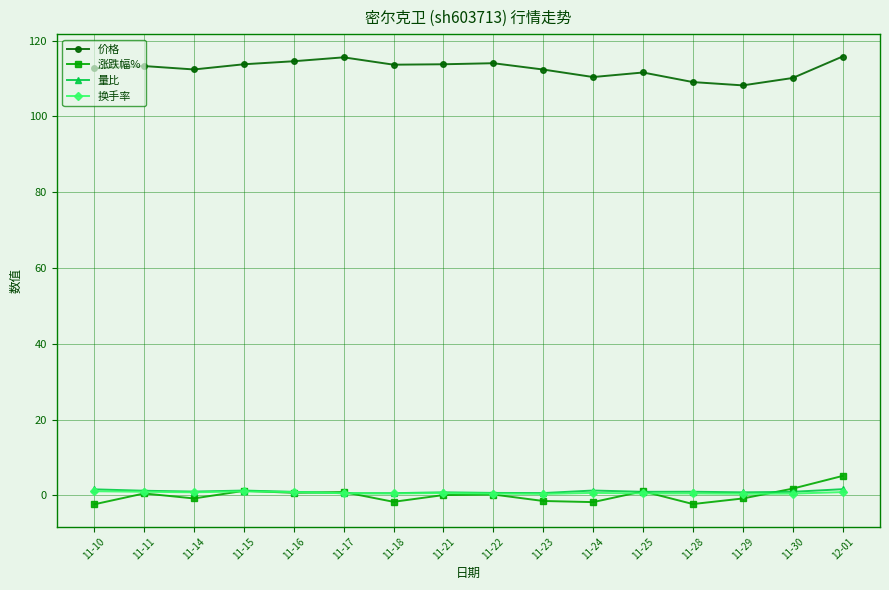

True or false: 涨跌幅% has more than 0 points higher than both neighbors.

True